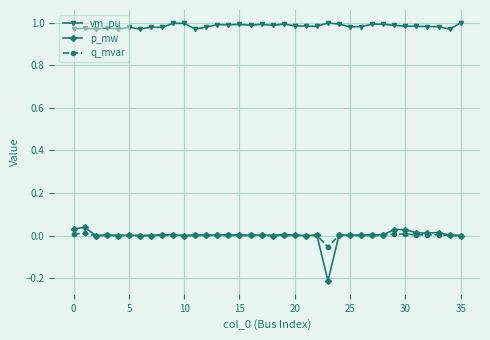

True or false: p_mw has more than 2 interior local peaks.

True